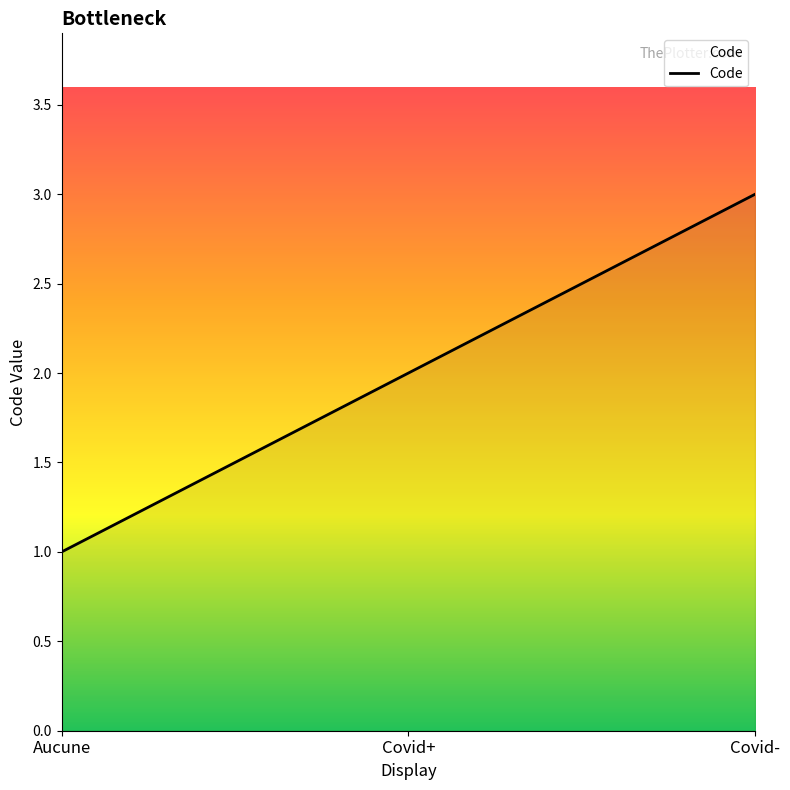

Reading left to right, extract all data points from this chart.

Aucune=1	Covid+=2	Covid-=3